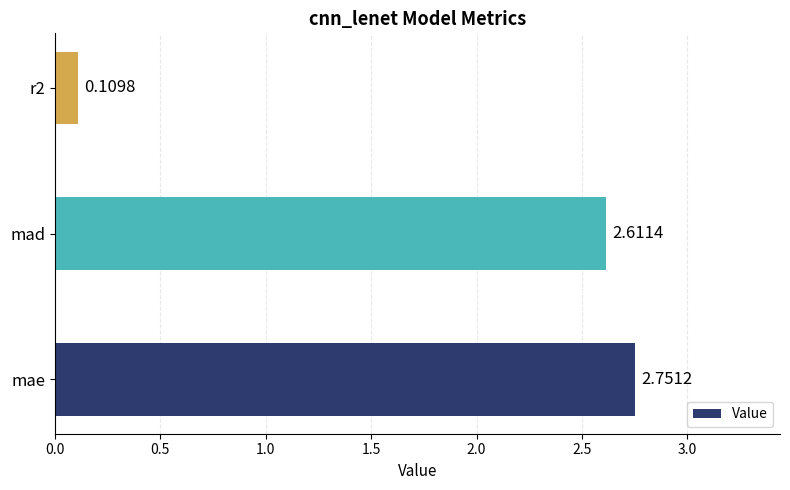

At which label is the value closest to 1?

r2